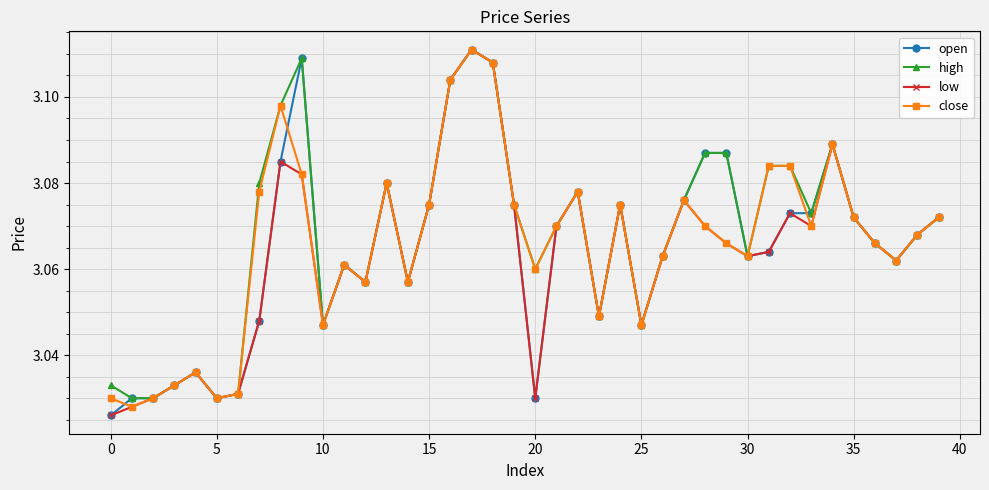

Rank the series by their average value, from lowest to highest.

low, open, close, high